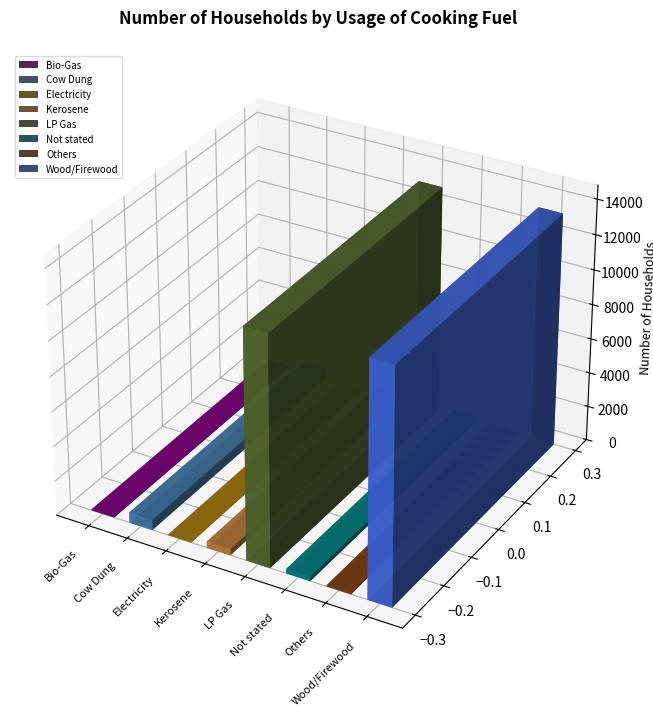

What is the greatest value displayed?

13437